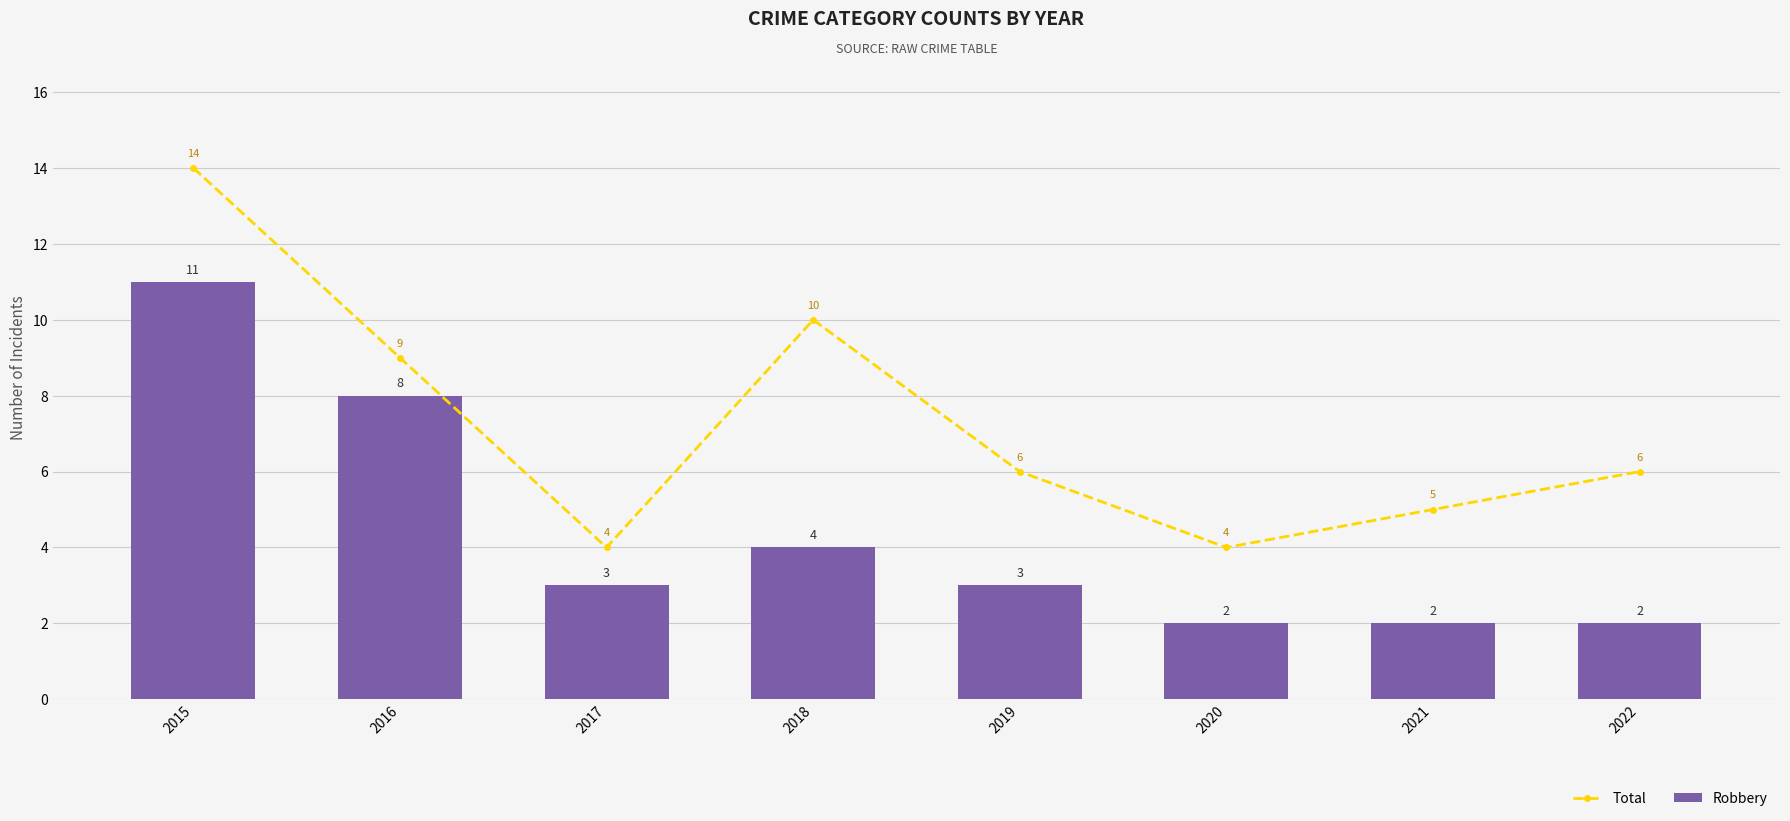

List the series in order of their overall mean, highest first.

Total, Robbery